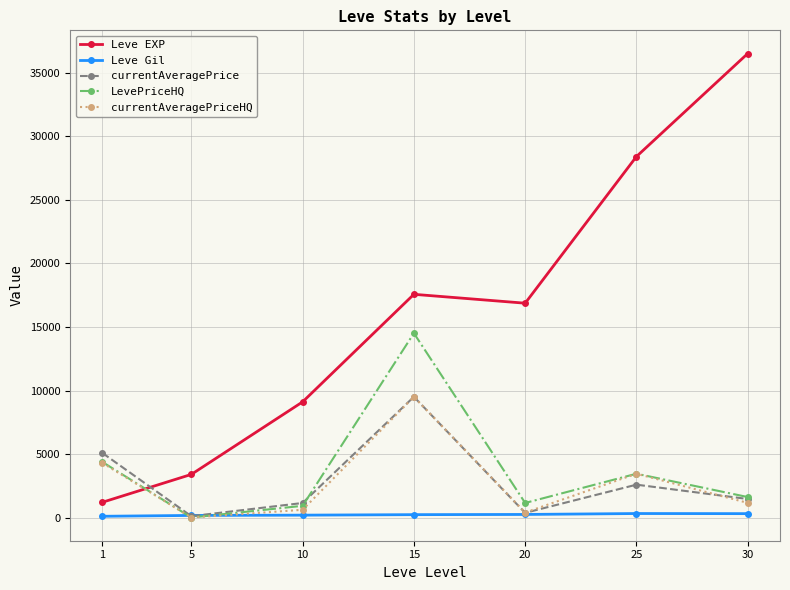

Which series has the largest total across all categories?

Leve EXP